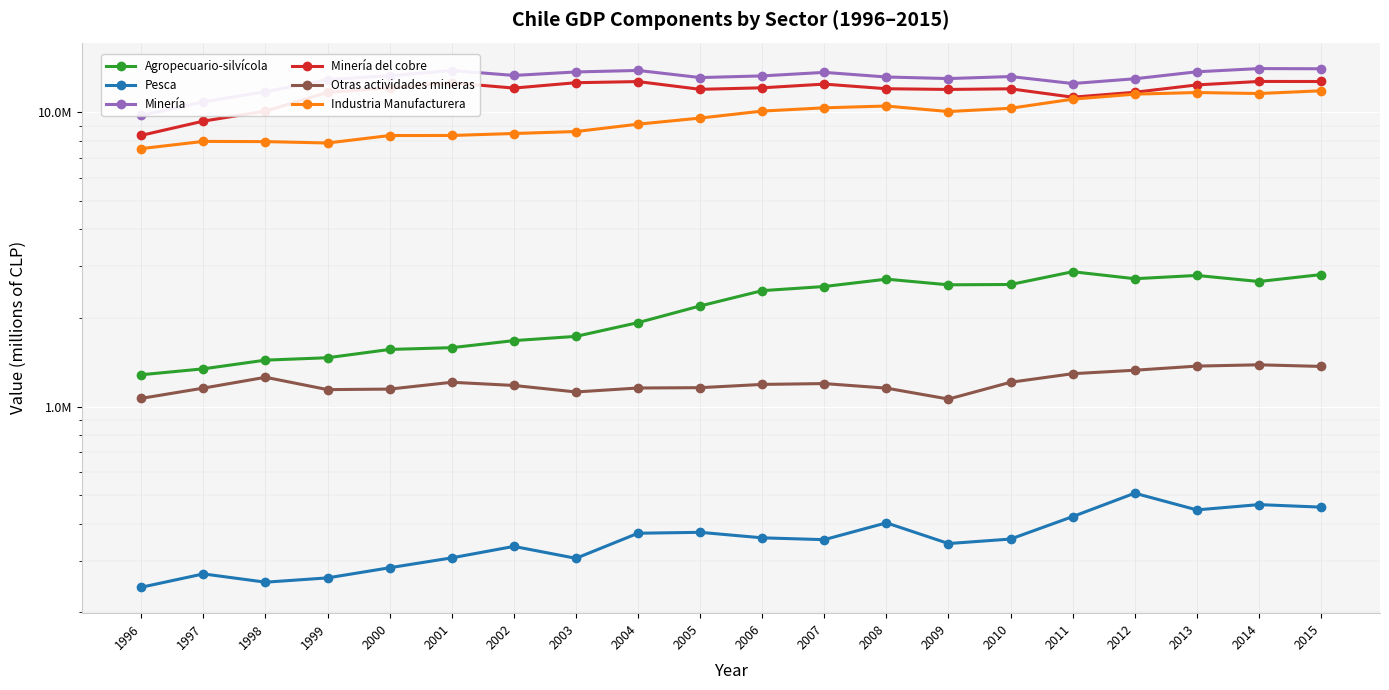

What is the difference between the maximum and second lowest values in the Agropecuario-silvícola series?

1529248